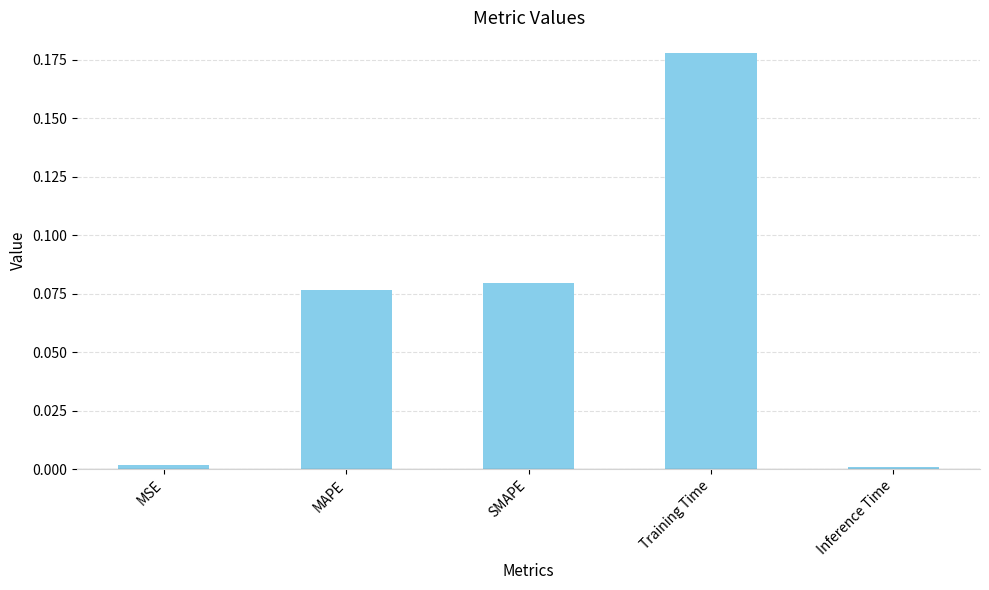

Which label corresponds to the largest value in the chart?

Training Time